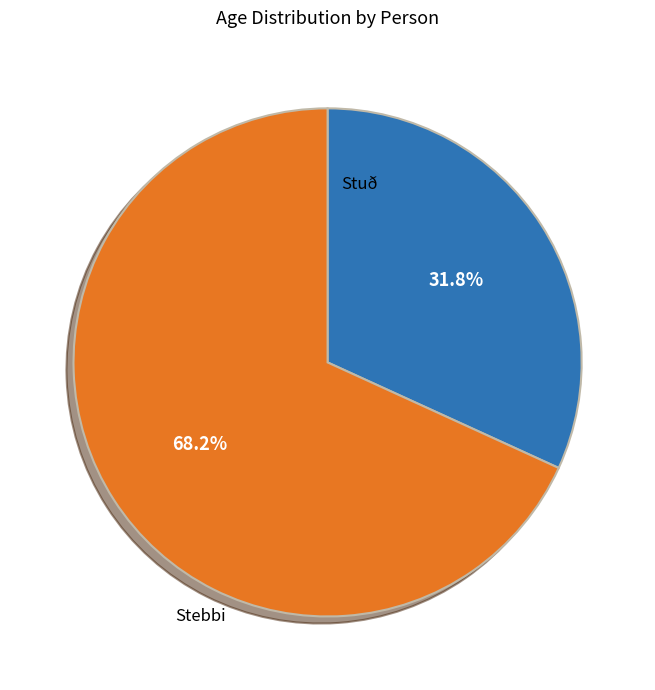

Count the number of slices in the pie.

2